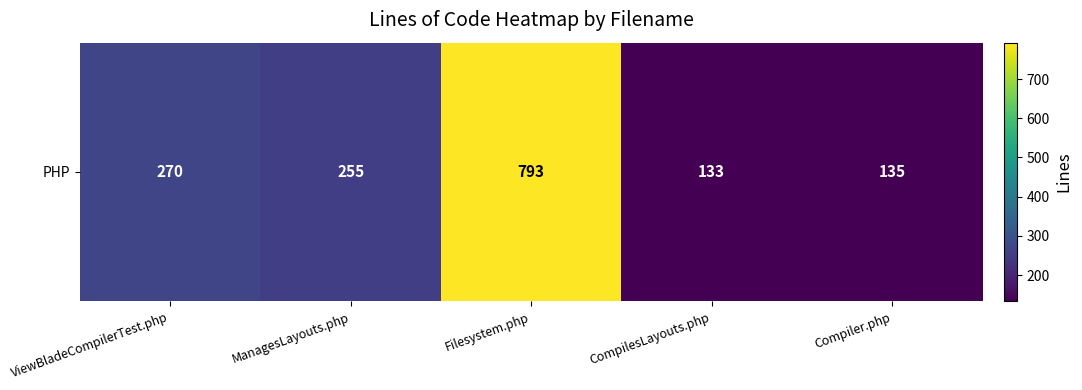

Reading left to right, list all the values displayed in this chart.

ViewBladeCompilerTest.php=270	ManagesLayouts.php=255	Filesystem.php=793	CompilesLayouts.php=133	Compiler.php=135